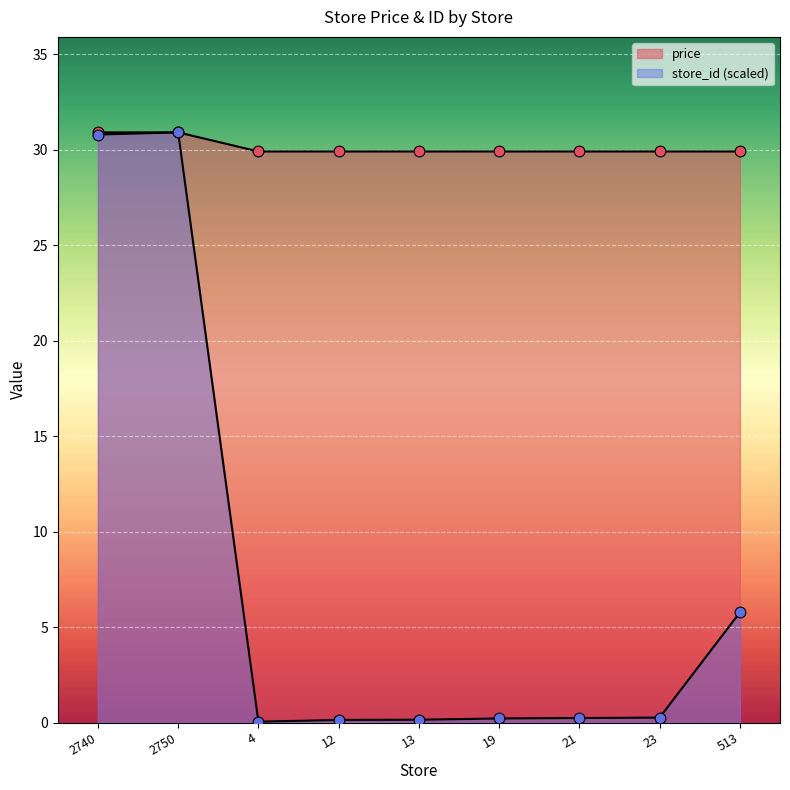

Is the value of store_id at 2750 greater than the value of price at 513?

Yes